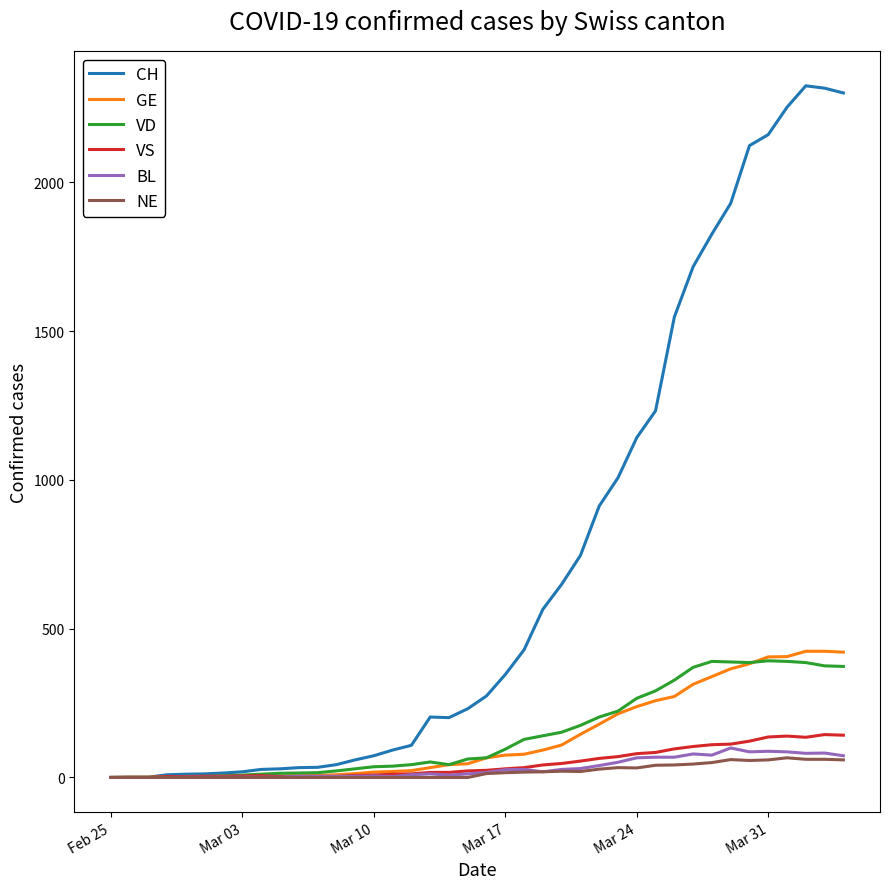

What is the highest value of the GE series?

424